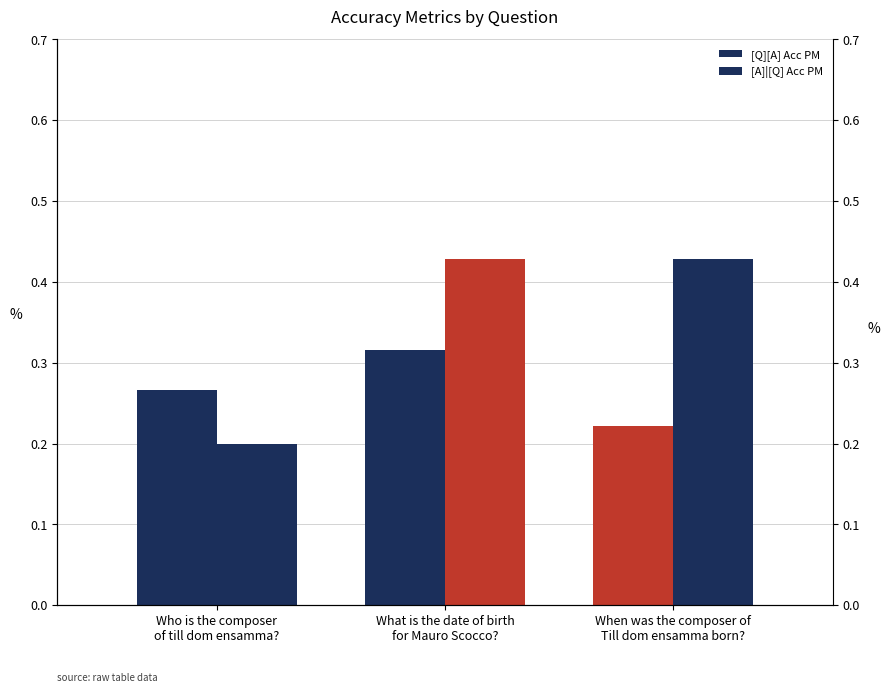

What is the label of the 1st bar from the left?

Who is the composer
of till dom ensamma?